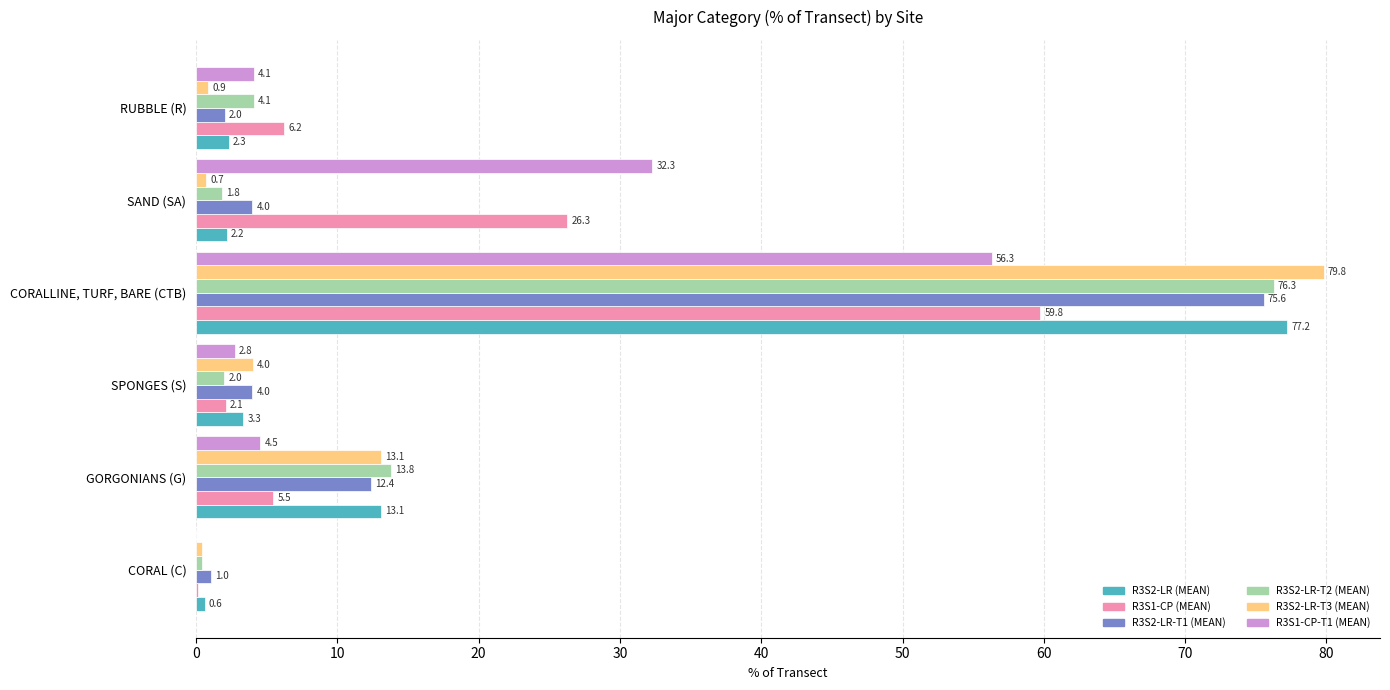

Between CORALLINE, TURF, BARE (CTB) and SAND (SA), which series saw the biggest shift?

R3S2-LR-T3 (MEAN)